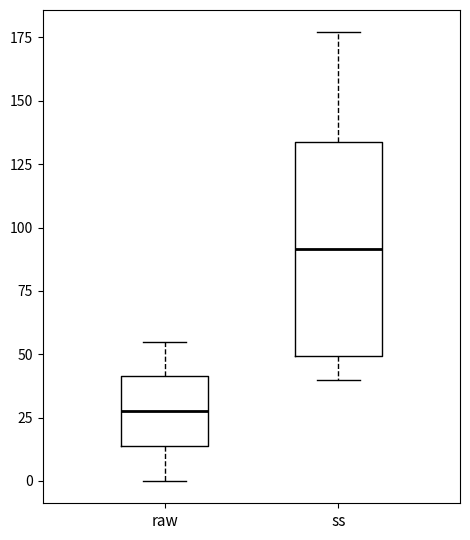

Reading left to right, transcribe this box plot: for each box, give where its median line is, the range the box spans, and where its two whiskers end, as read against the y-axis. The values are not printed on the chart, so give them approximately, as read against the axis.

raw: median 30, box 15 to 40, whiskers 0 to 55
ss: median 90, box 50 to 135, whiskers 40 to 175